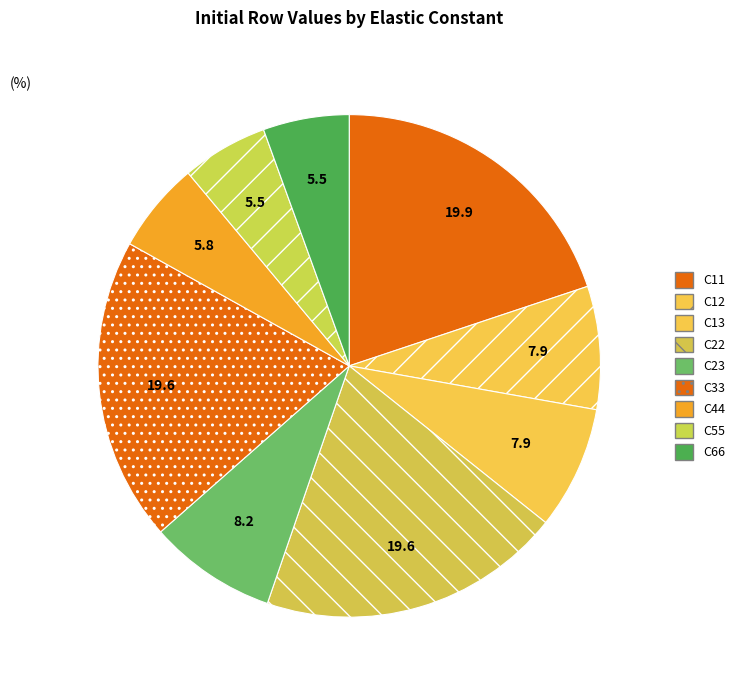

What percentage is NOT represented by C13?

92.1%